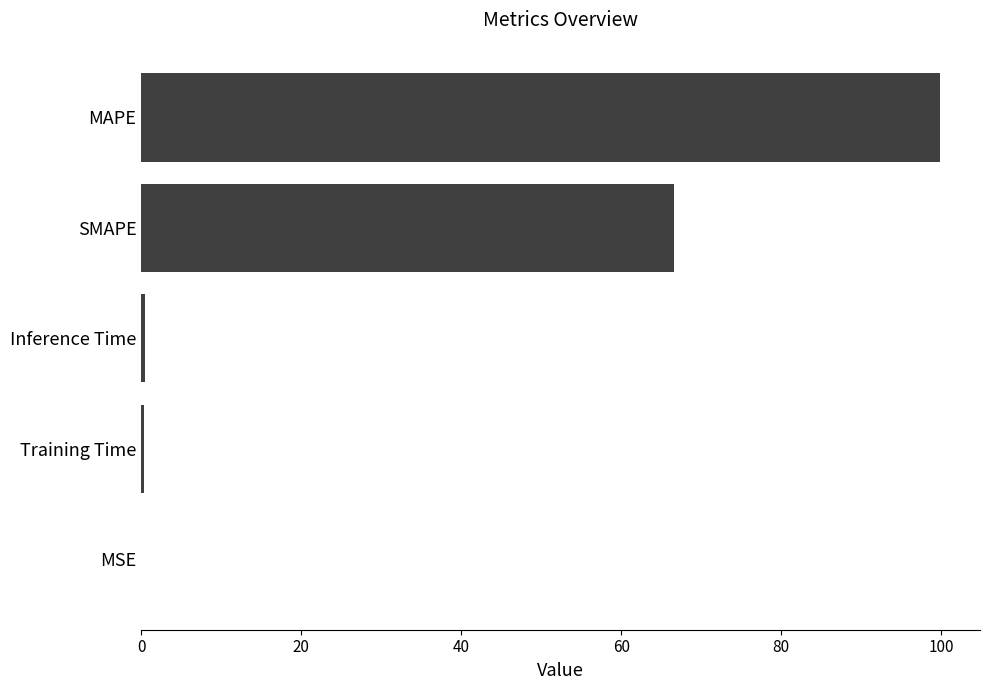

What is the sum of all values?

167.3